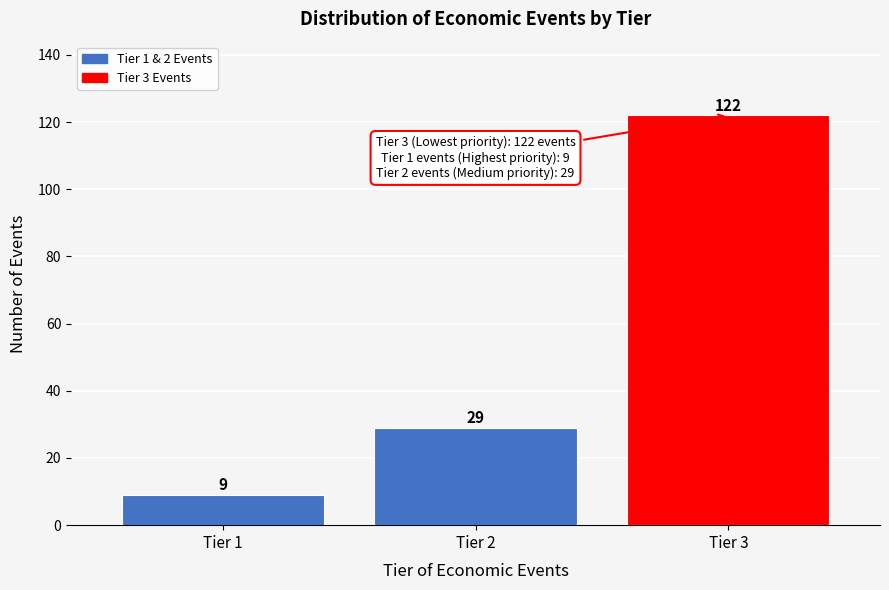

Reading left to right, what are all the values shown in this chart?

9	29	122